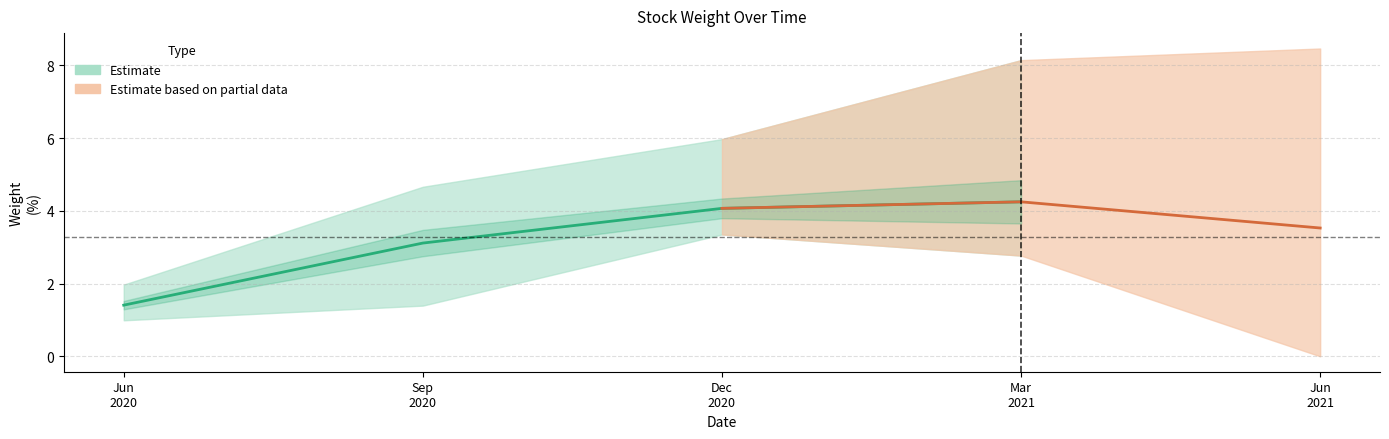

What is the label of the 1st point from the right?

2021-06-30